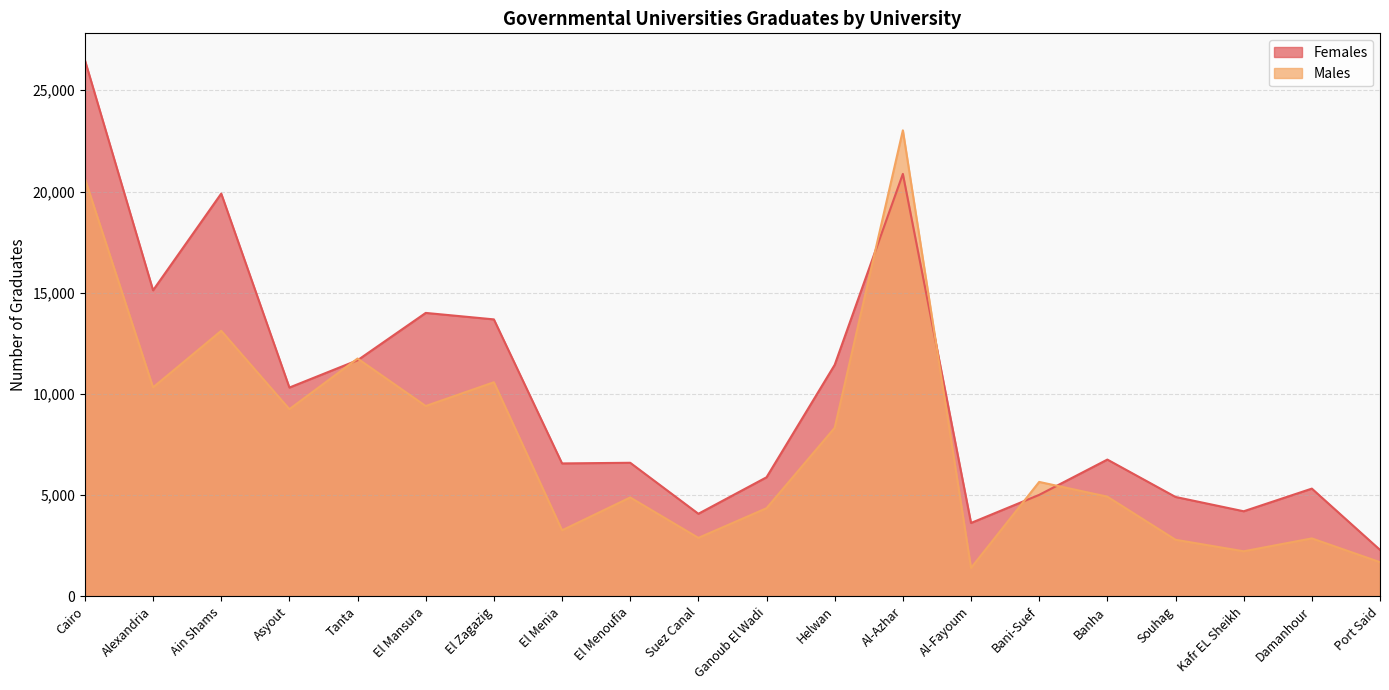

How many lines are shown in the chart?

2